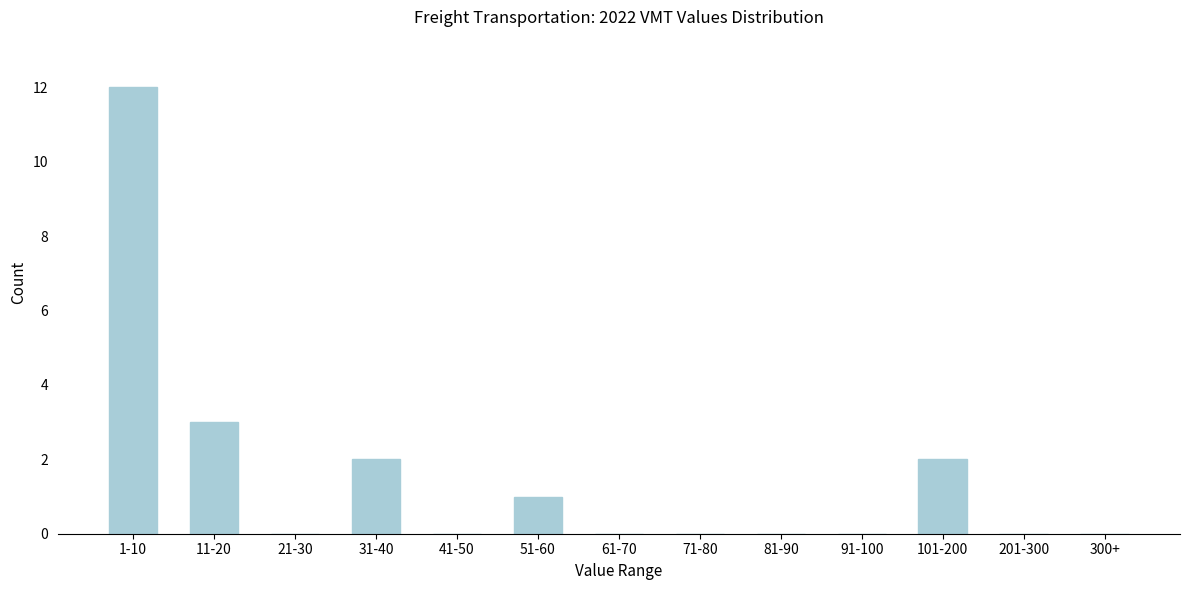

Reading right to left, transcribe all the data shown in this chart.

300+=0	201-300=0	101-200=2	91-100=0	81-90=0	71-80=0	61-70=0	51-60=1	41-50=0	31-40=2	21-30=0	11-20=3	1-10=12